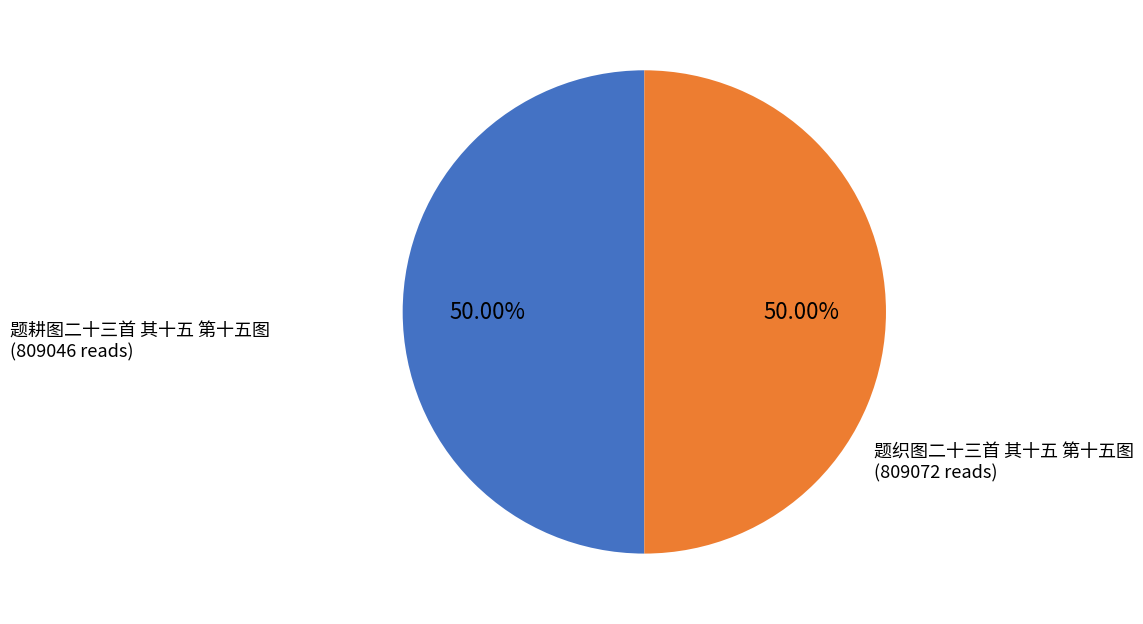

How many slices are in this pie chart?

2